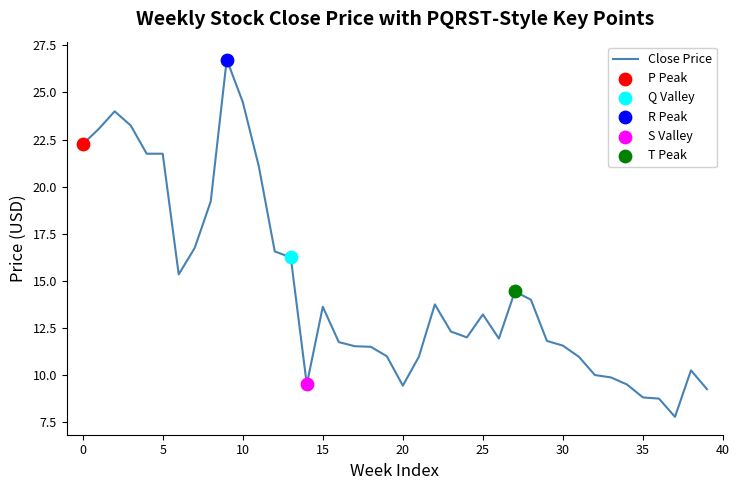

What is the difference between the maximum and minimum values?

19.0